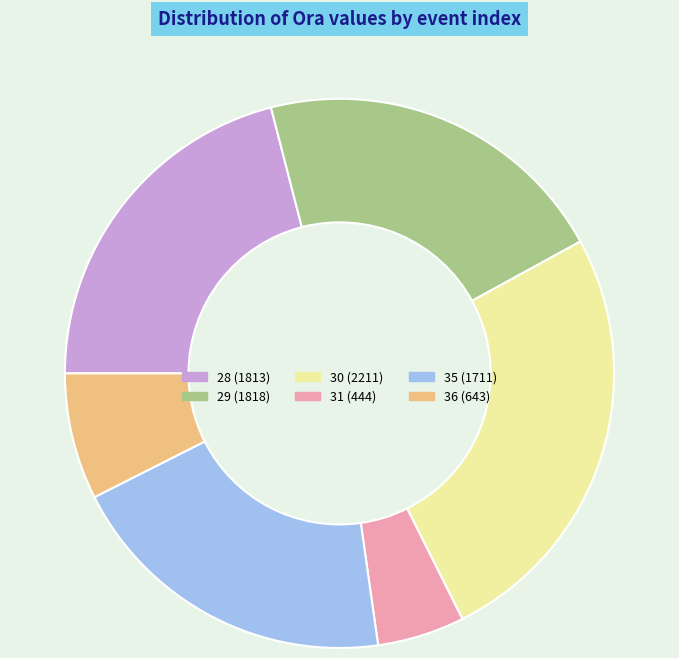

What is the largest slice in the pie chart?

30